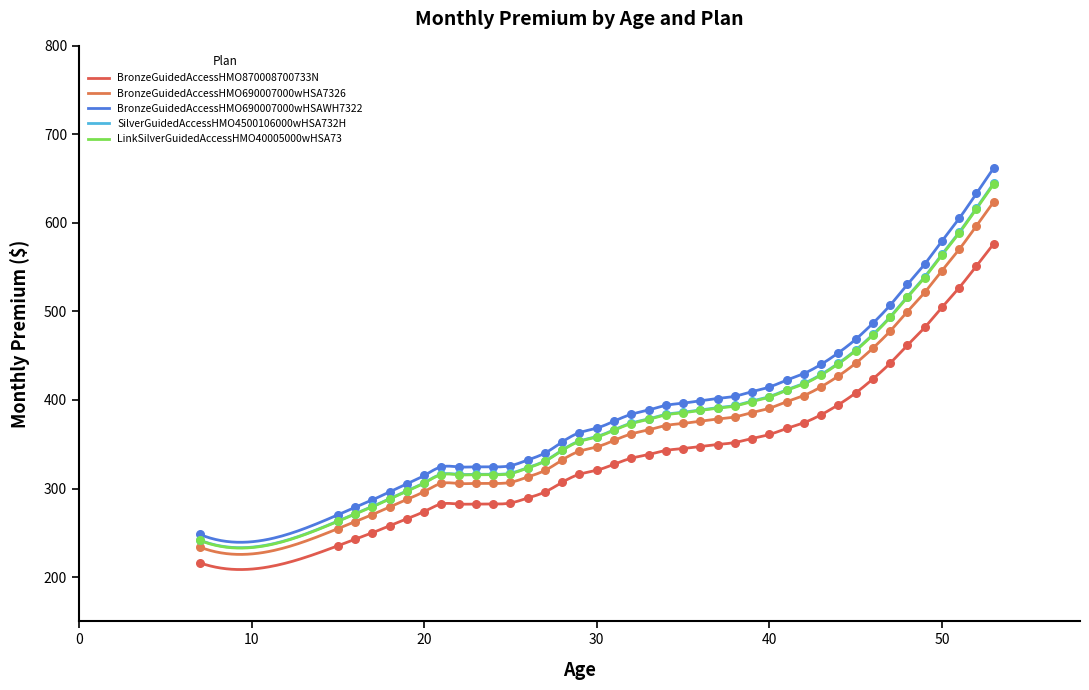

Is the value of BronzeGuidedAccessHMO690007000wHSAWH7322 at 27 greater than the value of BronzeGuidedAccessHMO870008700733N at 42?

No